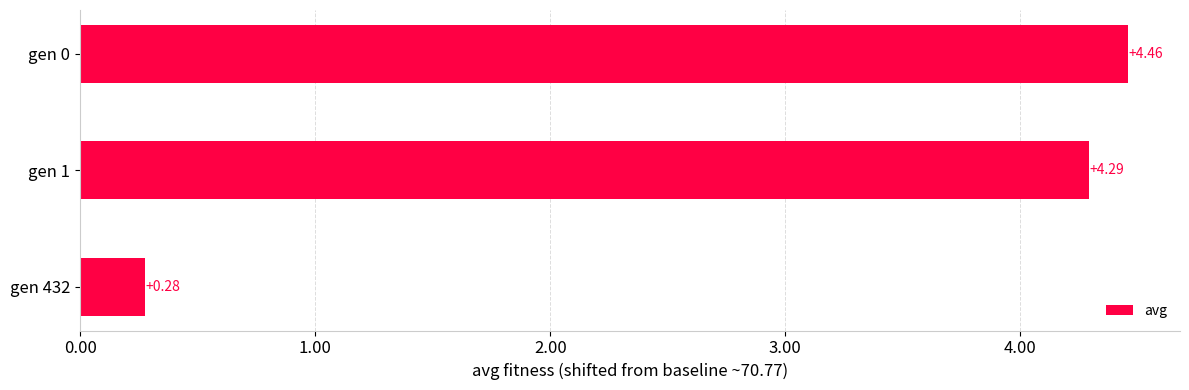

Which has a higher value, gen 1 or gen 432?

gen 1